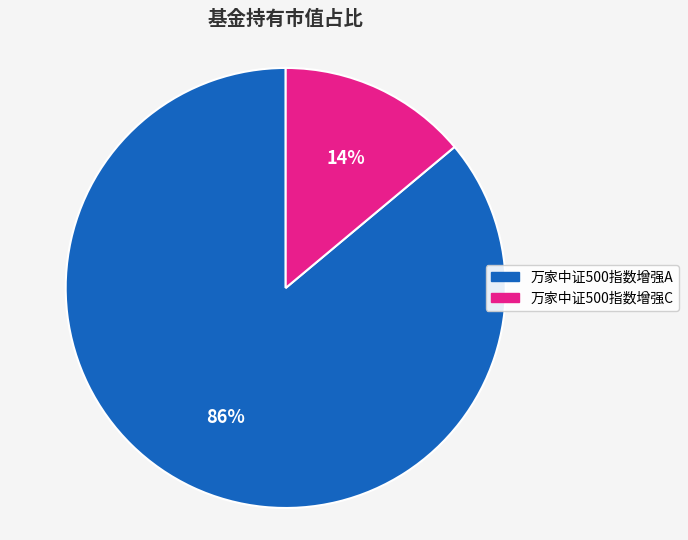

To the nearest percent, what percentage of the pie is 万家中证500指数增强A?

86%